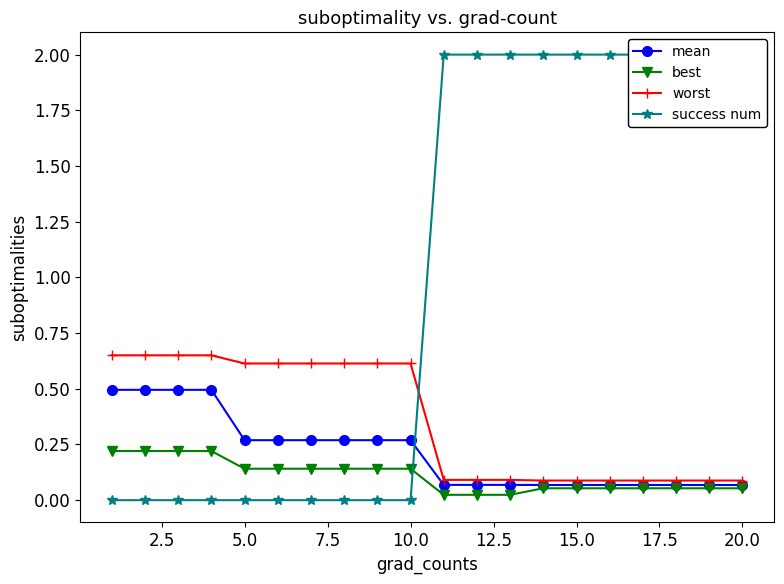

True or false: mean has more than 0 interior local peaks.

False